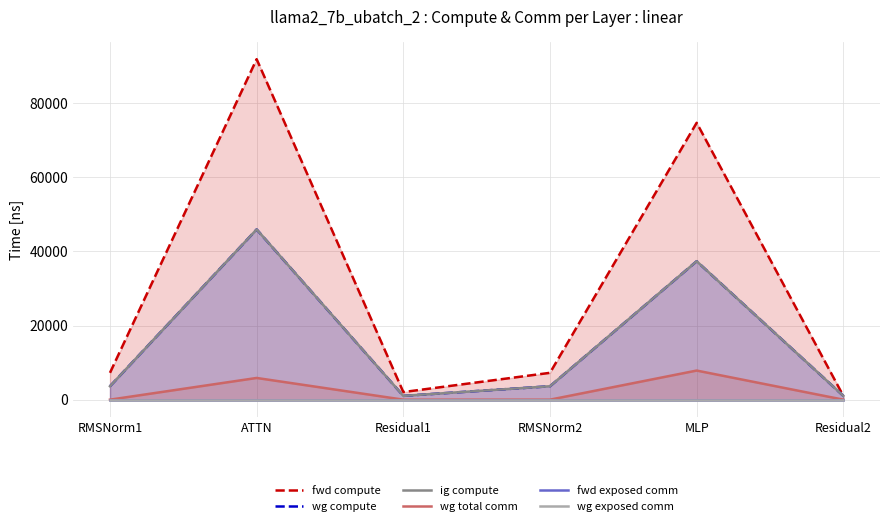

At how many categories does at least one series exceed 22322?

2